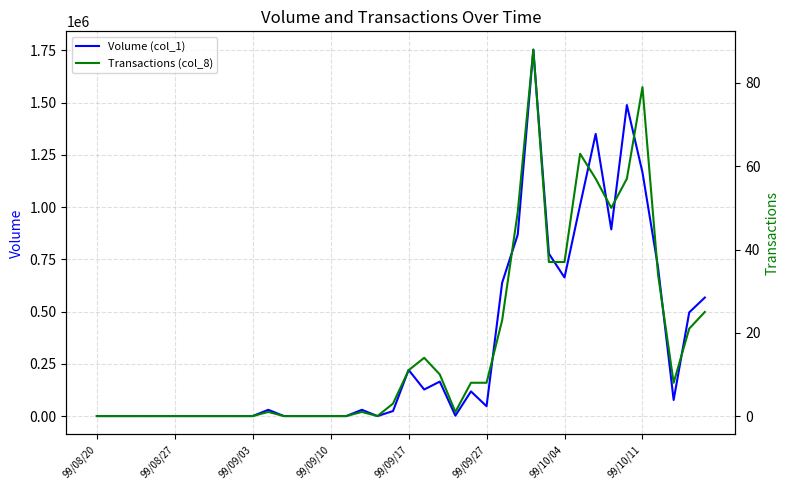

Rank the series by their average value, from lowest to highest.

Transactions (col_8), Volume (col_1)